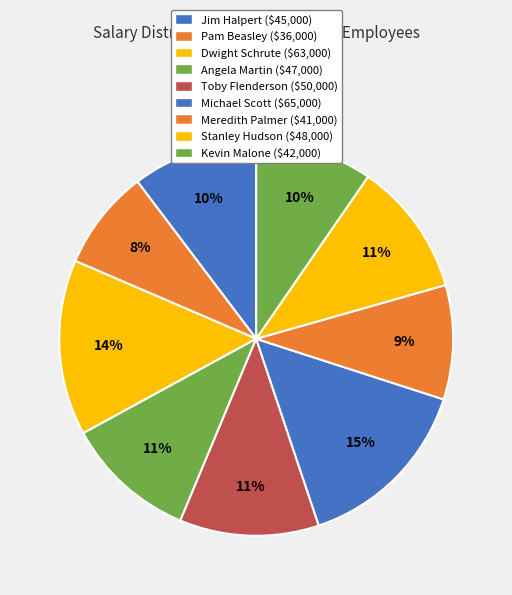

Is it true that Kevin Malone is 1% of the pie?

False